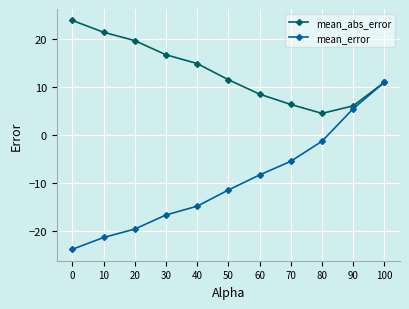

At which category is the sum across all series the highest?

100